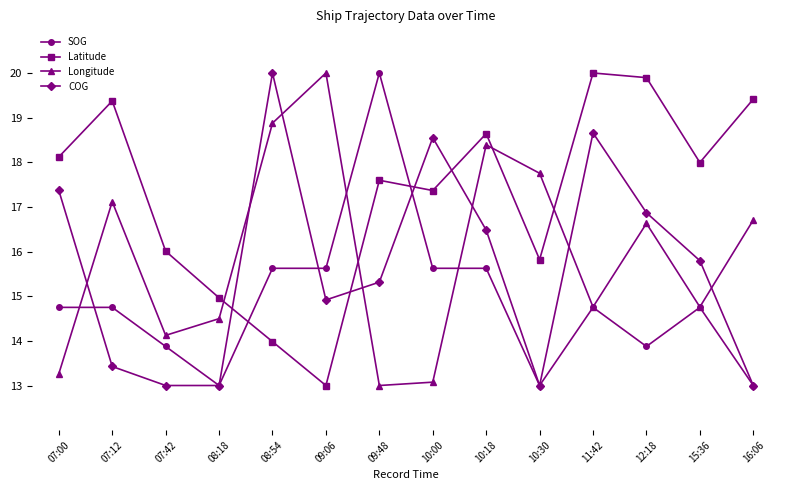

Reading left to right, extract all data points from this chart.

SOG: 14.8	14.8	13.9	13.0	15.6	15.6	20.0	15.6	15.6	13.0	14.8	13.9	14.8	13.0
Latitude: 18.1	19.4	16.0	15.0	14.0	13.0	17.6	17.4	18.6	15.8	20.0	19.9	18.0	19.4
Longitude: 13.3	17.1	14.1	14.5	18.9	20.0	13.0	13.1	18.4	17.8	14.8	16.6	14.8	16.7
COG: 17.4	13.4	13.0	13.0	20.0	14.9	15.3	18.6	16.5	13.0	18.7	16.9	15.8	13.0